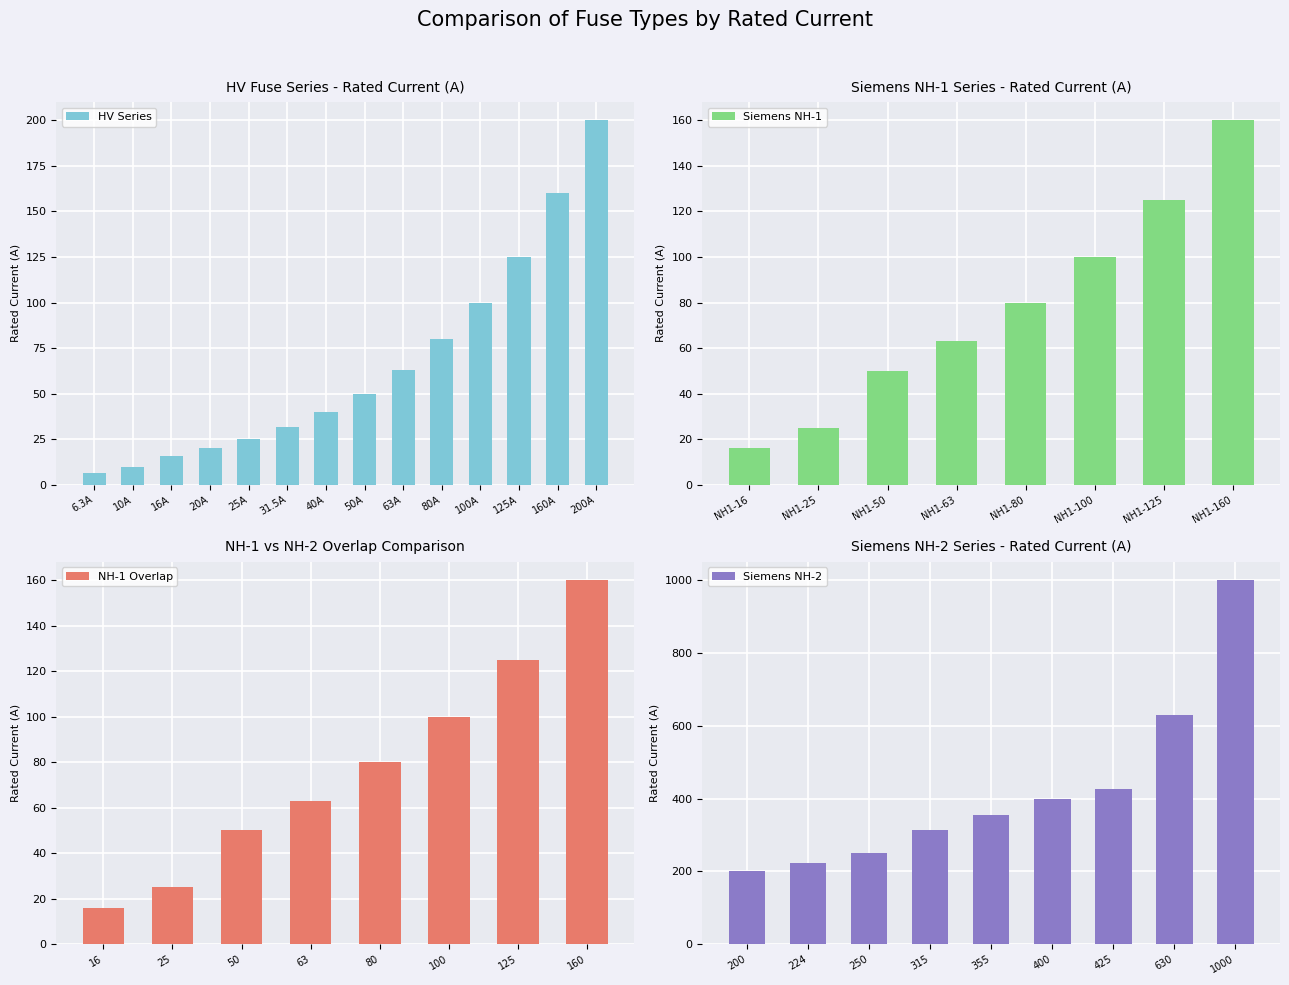

What is the difference between the maximum and second lowest values in the HV series?

190.0